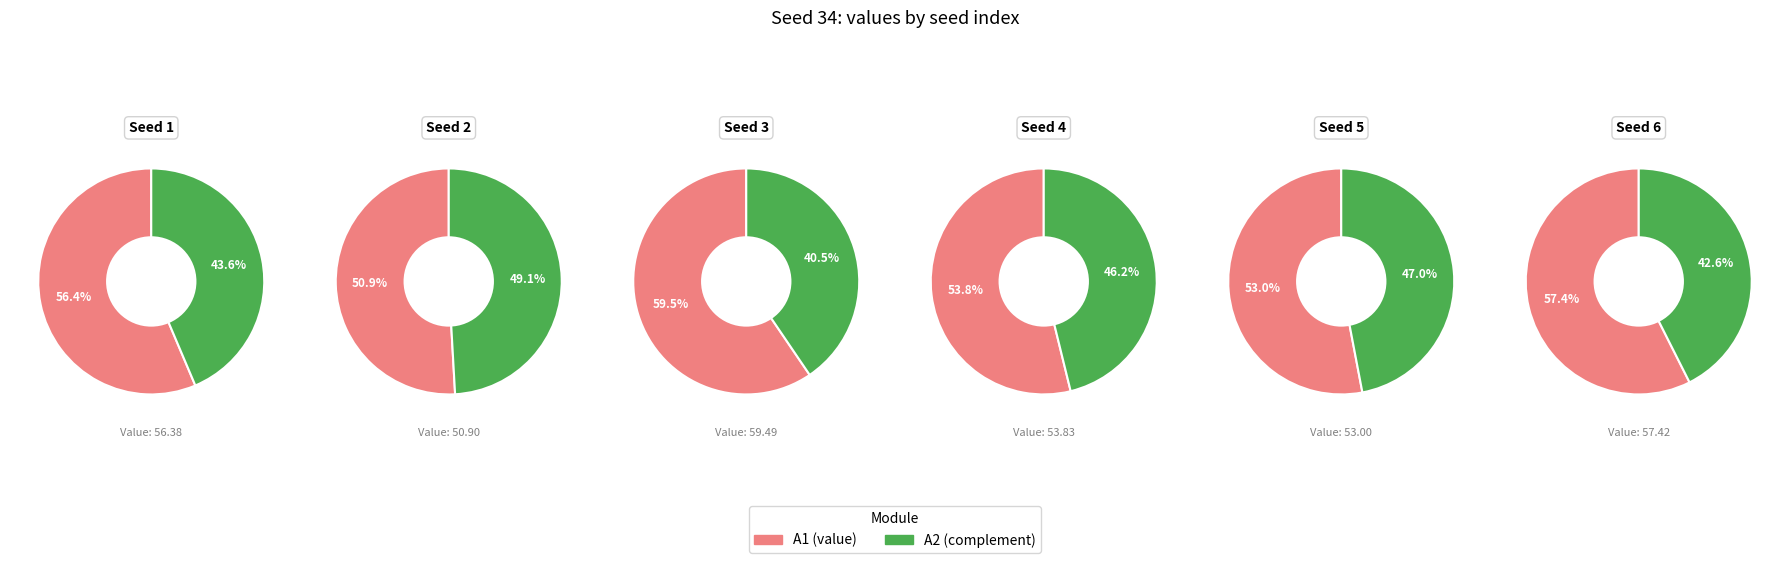

Count the number of slices in the pie.

12